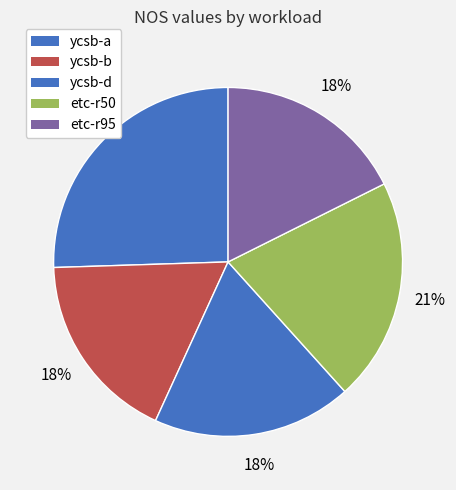

How many segments does this pie chart have?

5